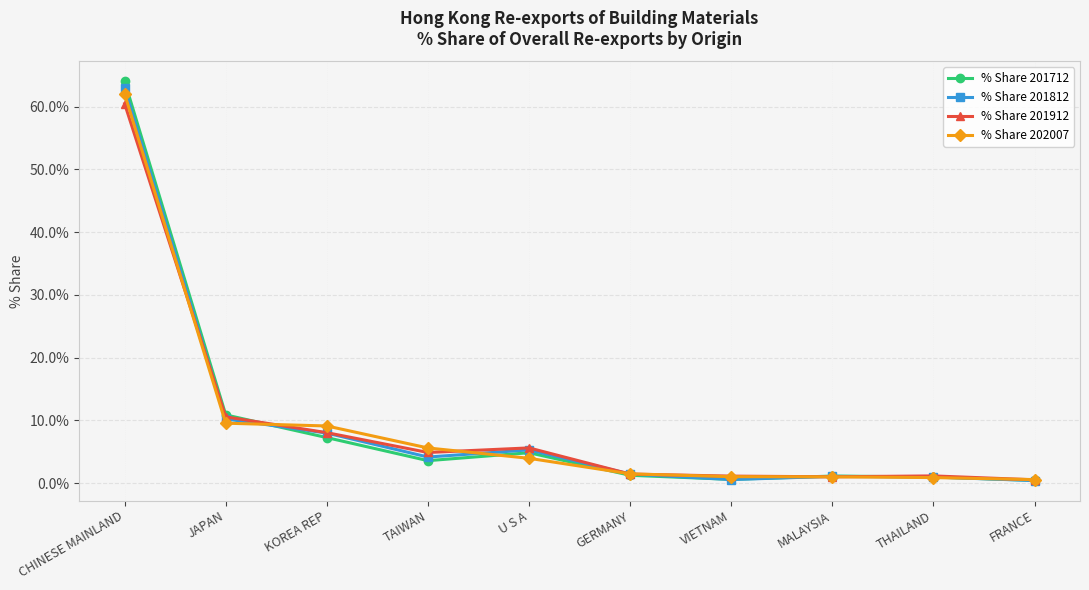

At which category does the chart reach its peak across all series?

CHINESE MAINLAND